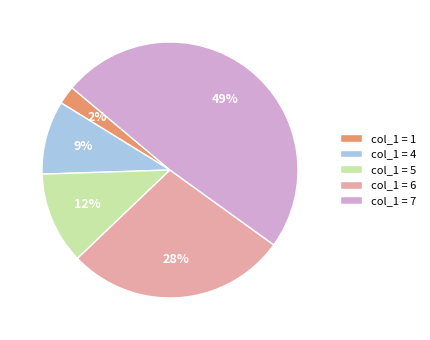

Does col_1 = 7 represent more than half of the total?

No